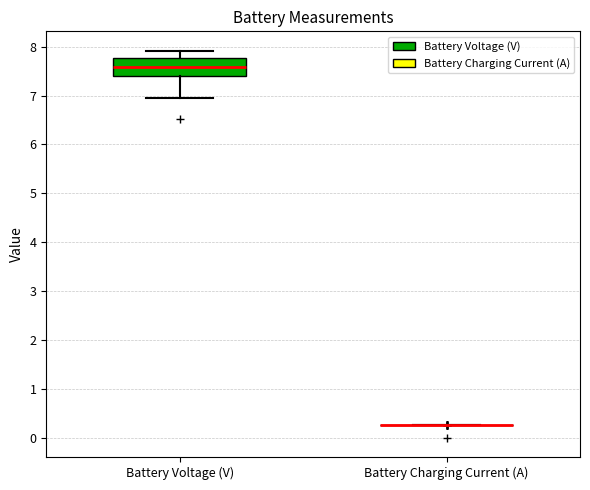

Comparing the boxes themselves (not the whiskers), which one is the tallest?

Battery Voltage (V)